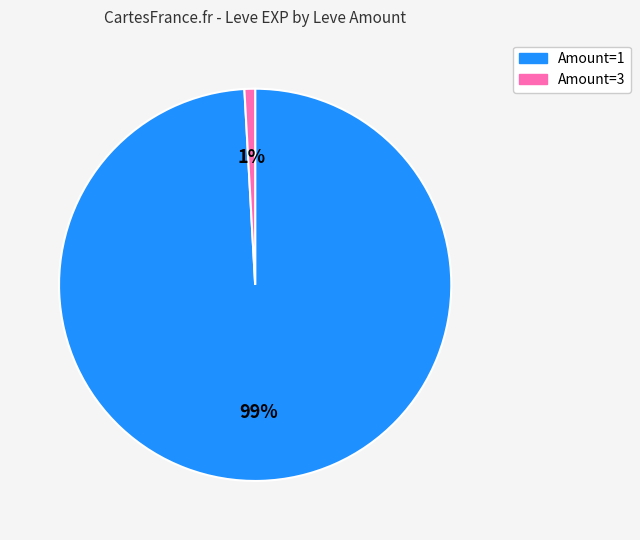

How many segments does this pie chart have?

2